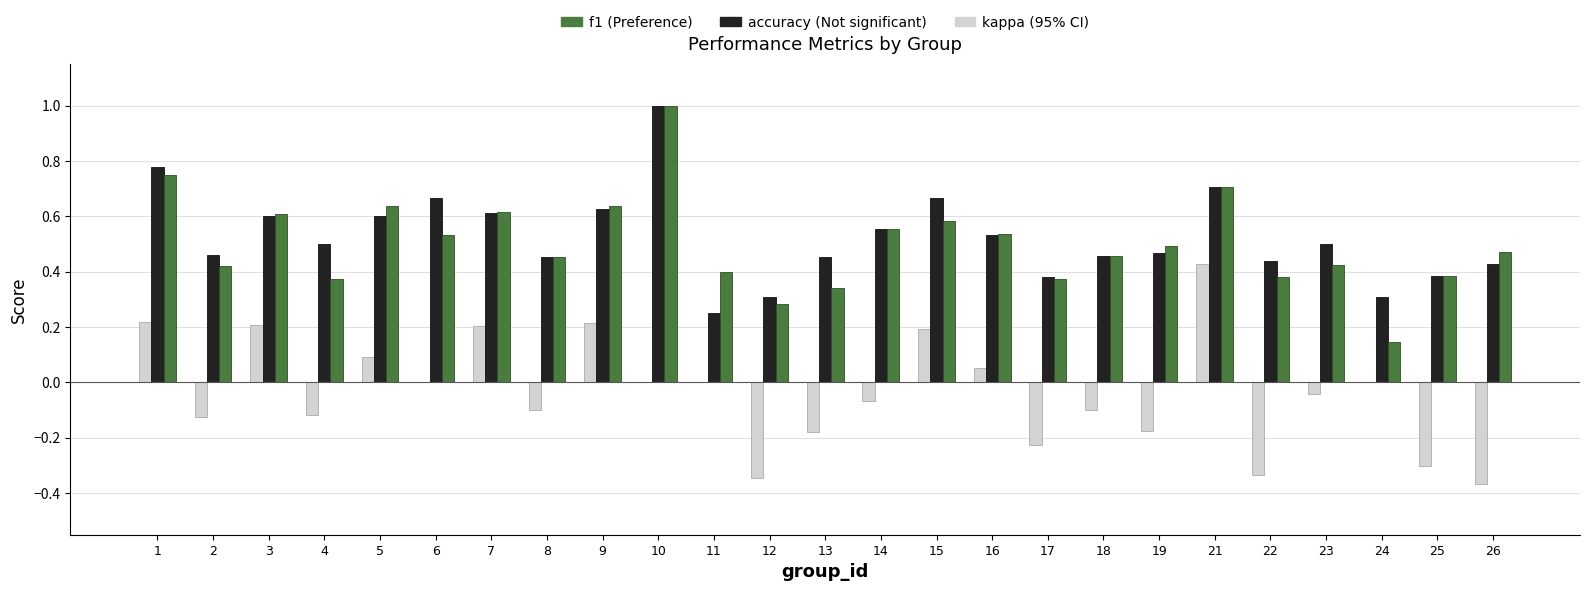

What is the total value across all series at 6?

1.2